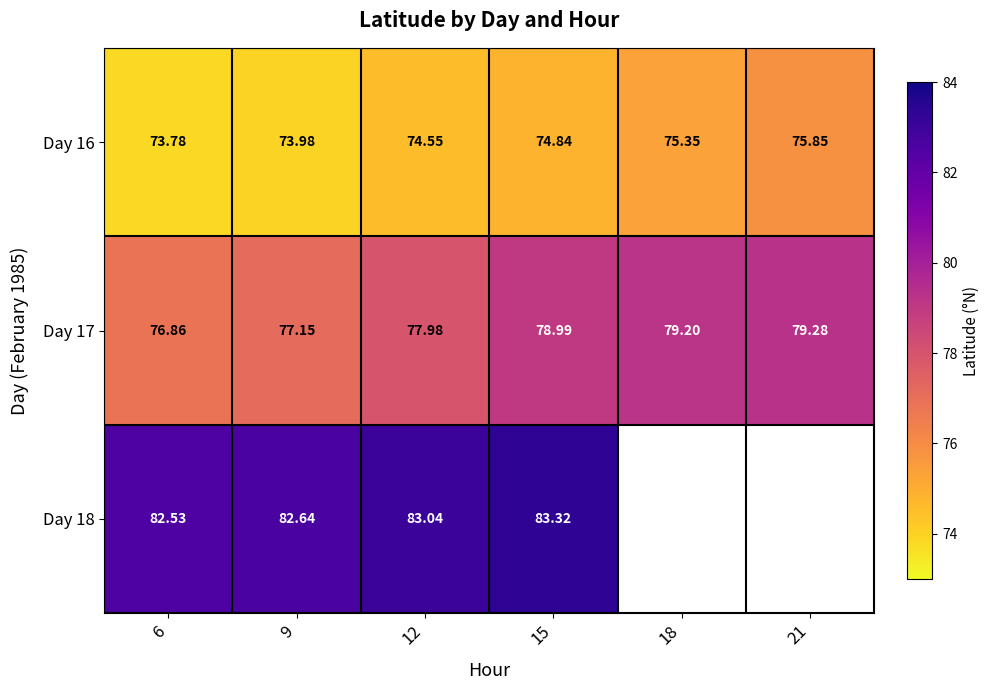

At how many categories does at least one series exceed 81?

4